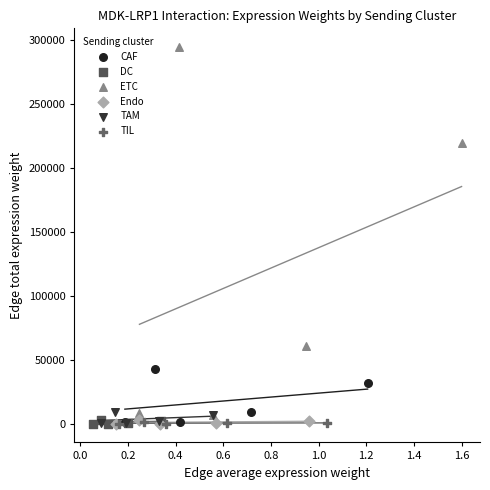

Which series reaches the maximum Y coordinate?

ETC